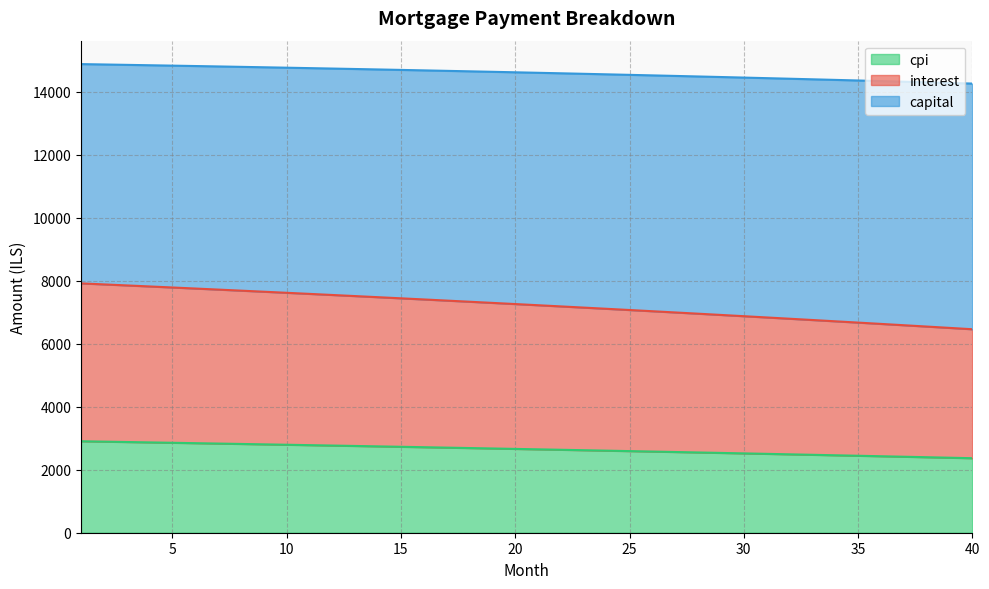

What is the difference between the maximum and minimum values in the cpi series?

538.1